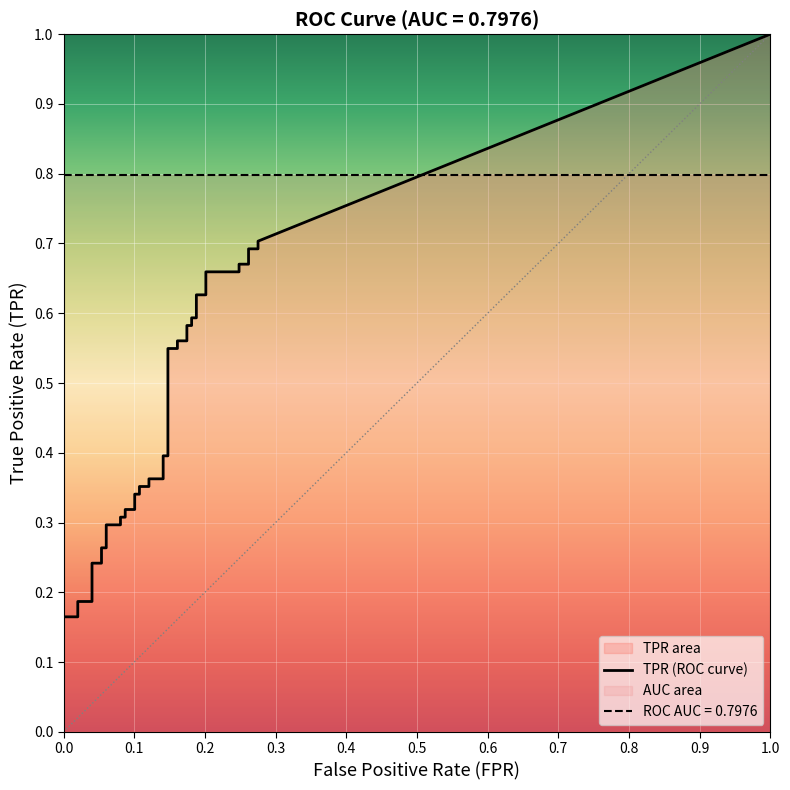

What is the difference between the second highest and second lowest values in the tpr series?

0.5